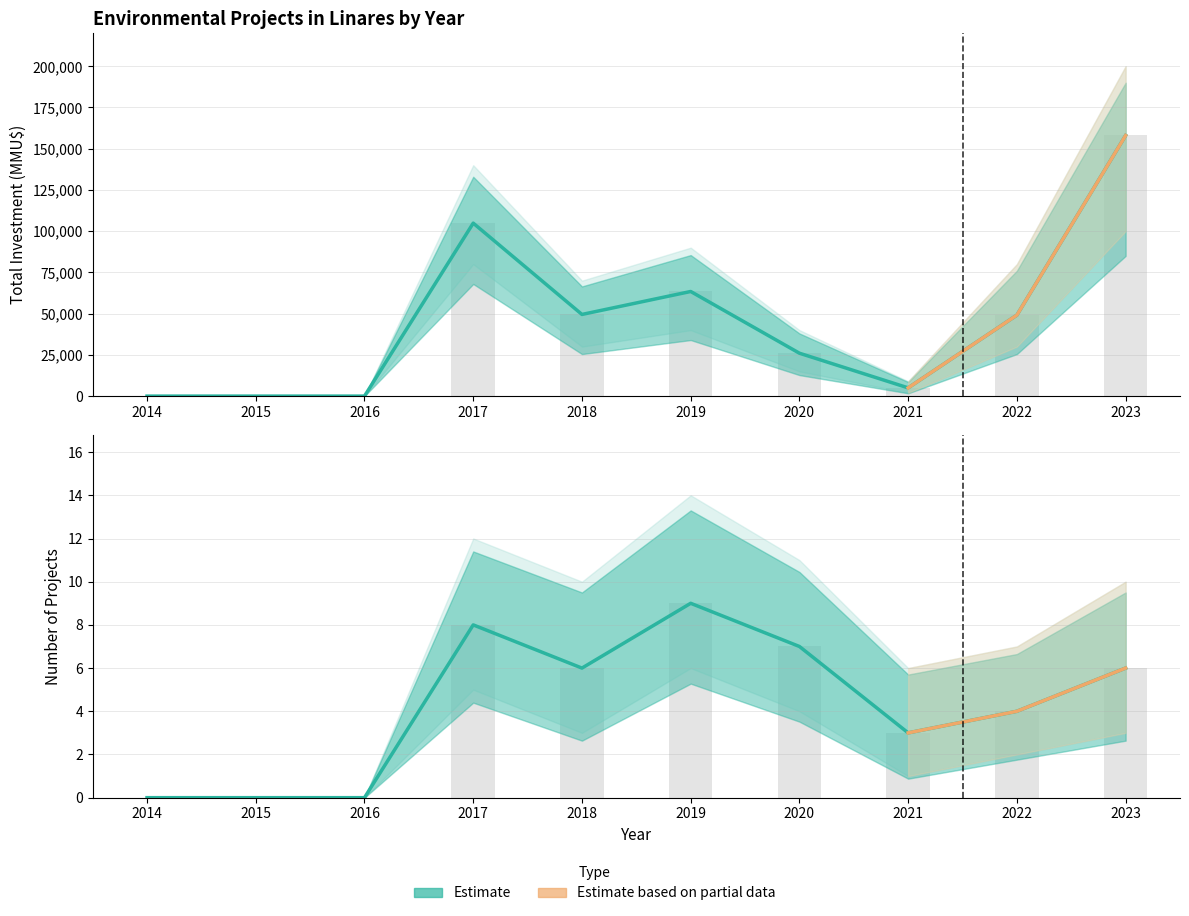

Reading right to left, transcribe all the data shown in this chart.

Inversión(MMU$): 158032	49108	5000	26010	63440	49520	104879	0	0	0
Inversión_low: 158032	49108	5000	26010	63440	49520	104879	0	0	0
Num_Projects: 6	4	3	7	9	6	8	0	0	0
Num_low: 6	4	3	7	9	6	8	0	0	0